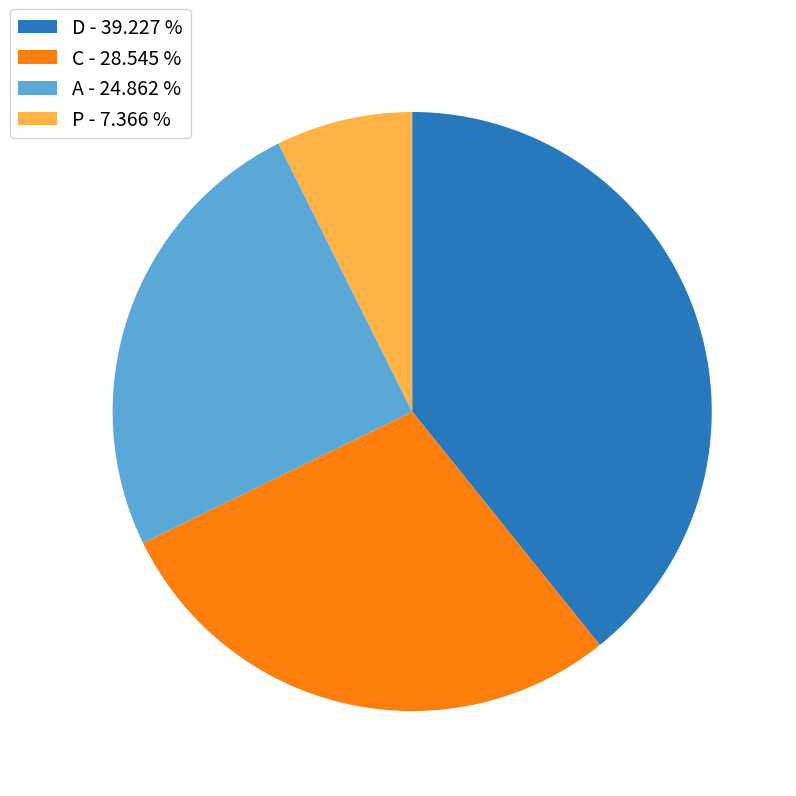

What is the ratio of the value at A - 24.862 % to the value at P - 7.366 %?

3.4